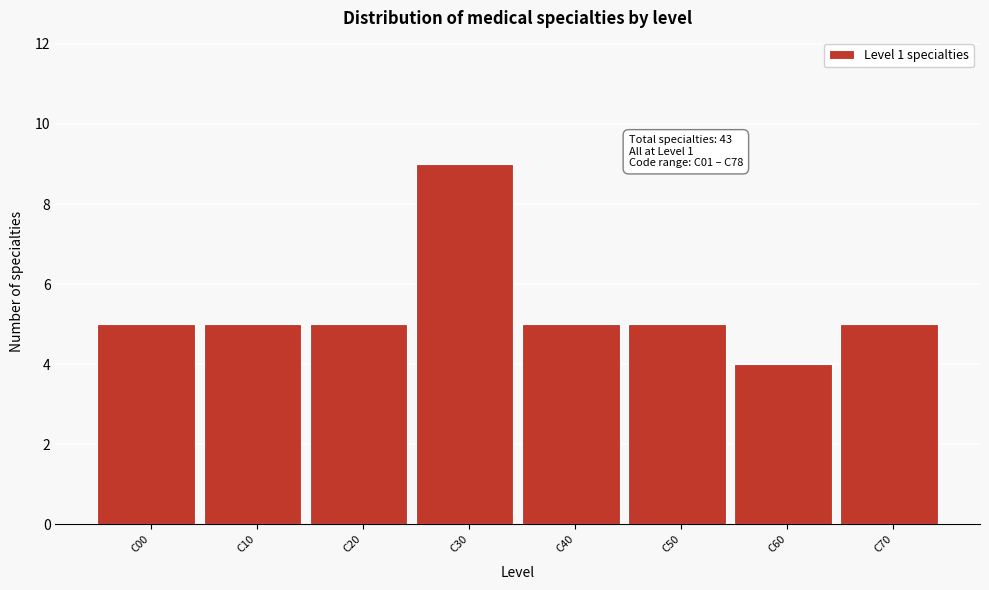

Reading left to right, transcribe all the data shown in this chart.

5	5	5	9	5	5	4	5